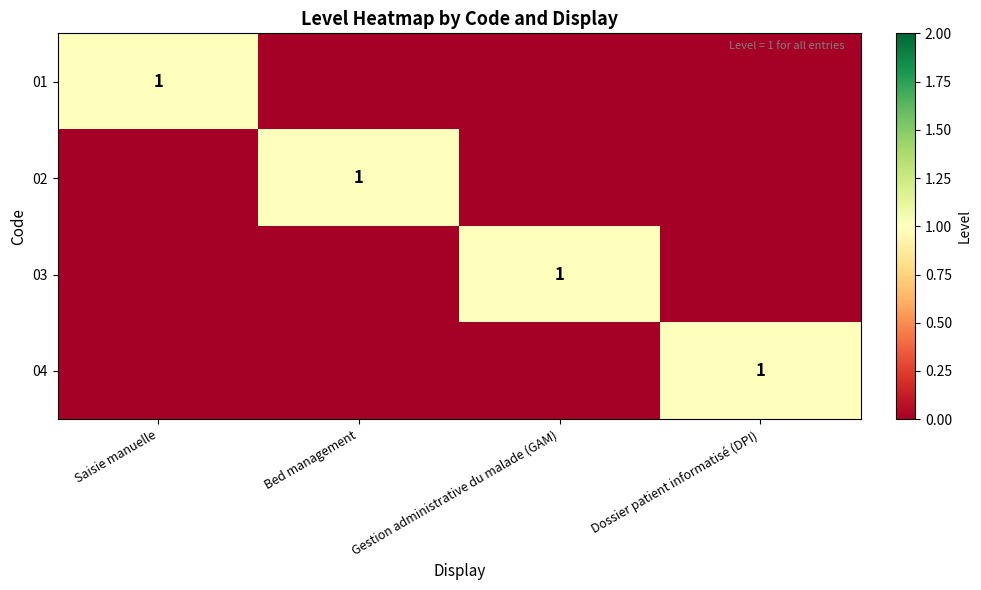

What is the total value across all series at Bed management?

1